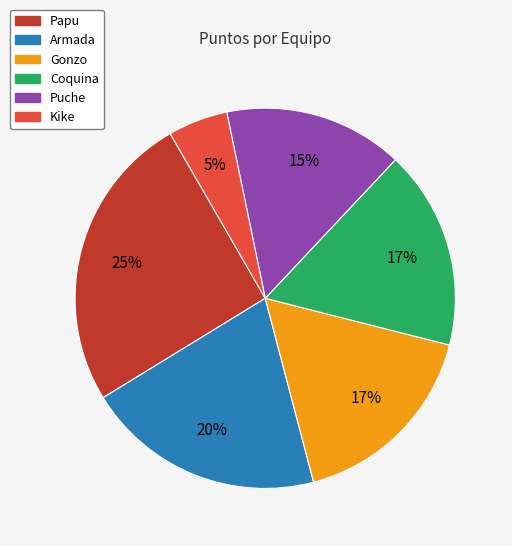

Count the number of slices in the pie.

6